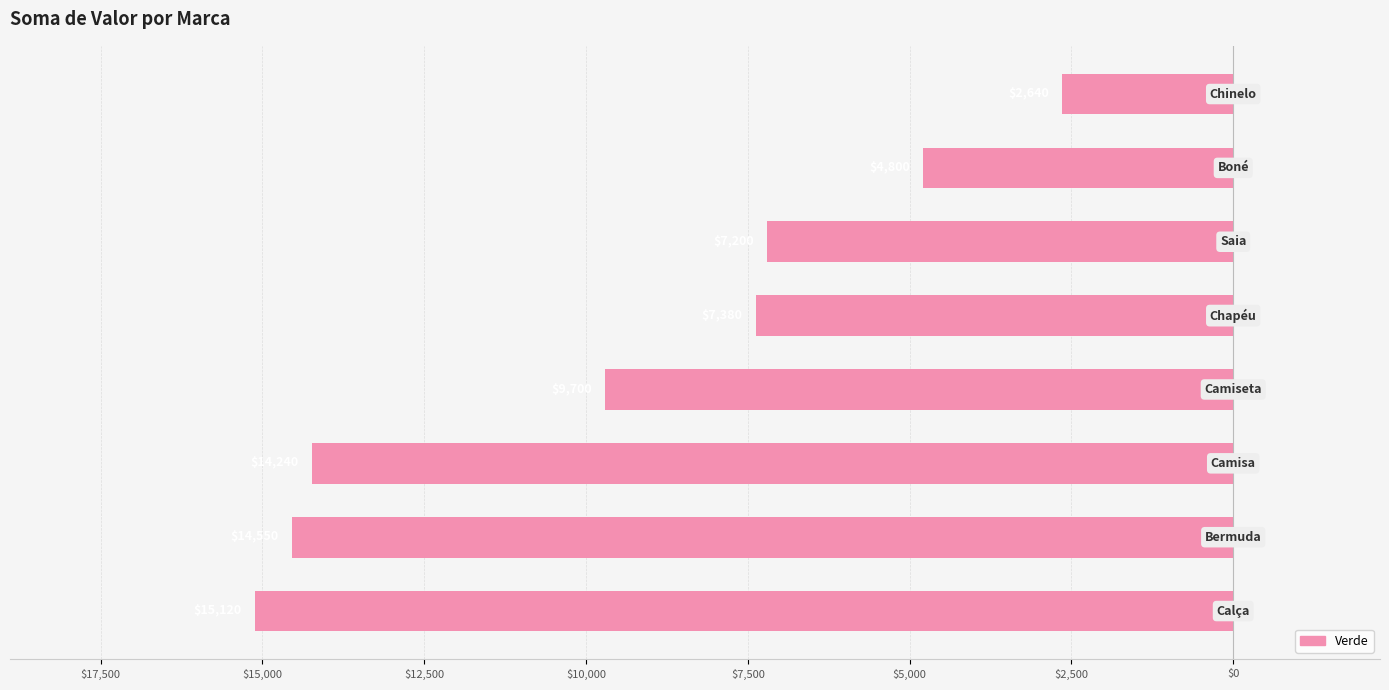

Does the chart contain stacked bars?

No